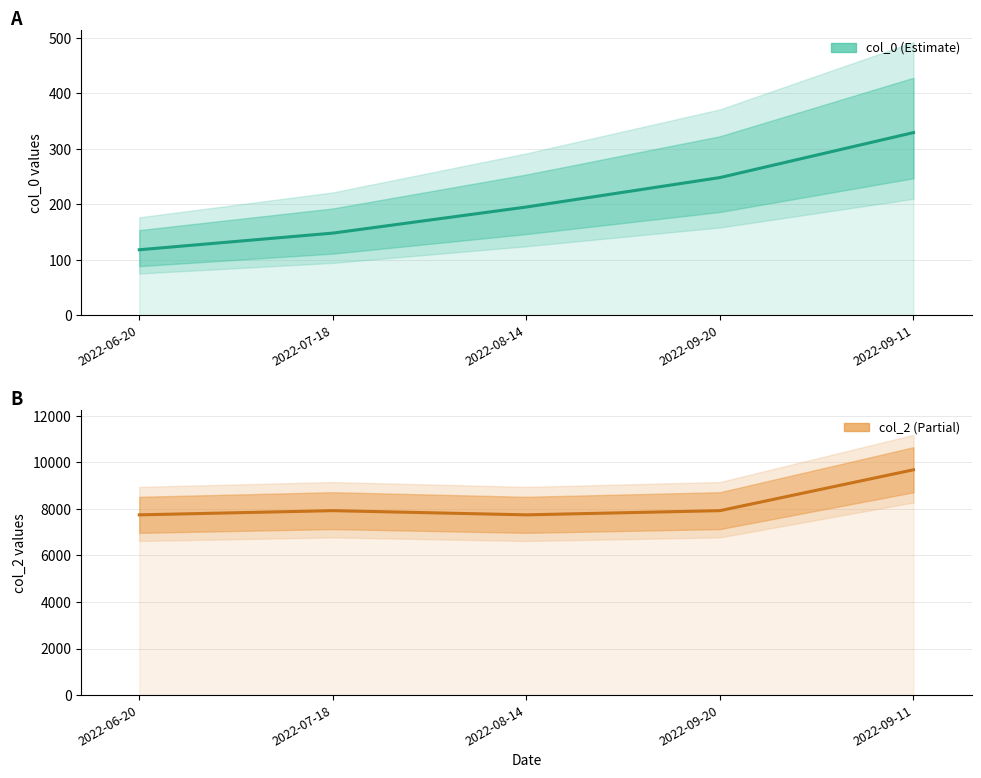

What is the total value across all series at 2022-07-18?

8068